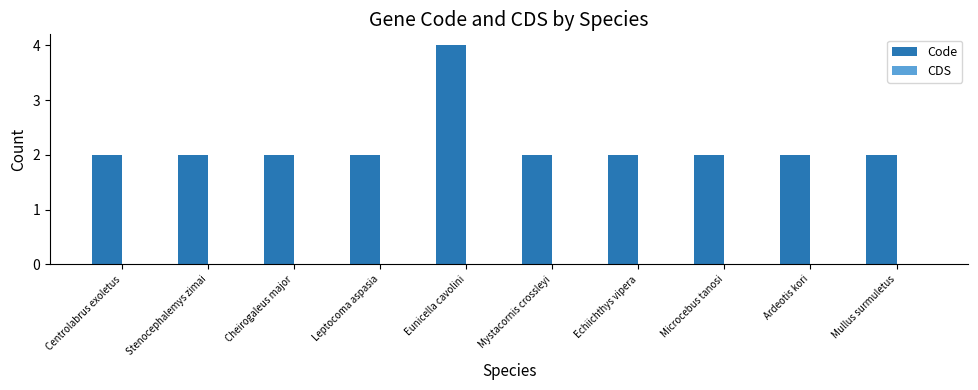

Between Eunicella cavolini and Microcebus tanosi, which is larger?

Eunicella cavolini